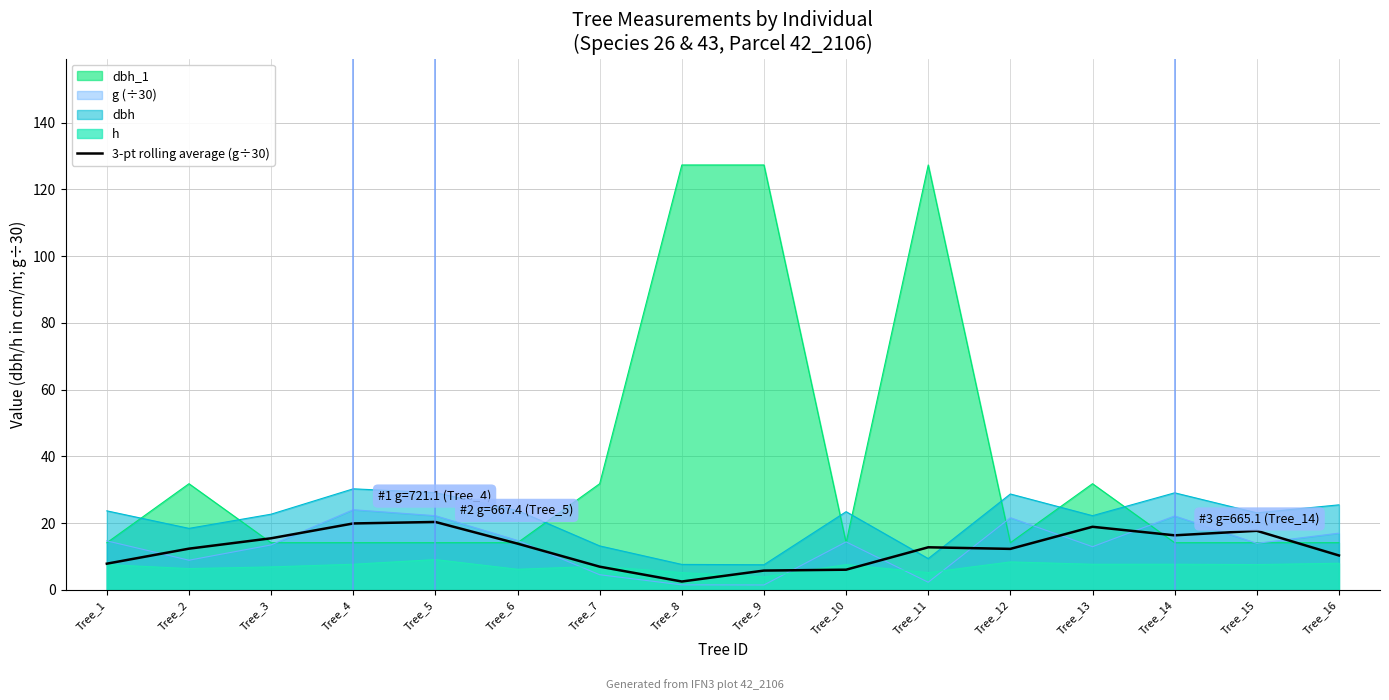

Which has a higher value, Tree_4 or Tree_12?

Tree_4